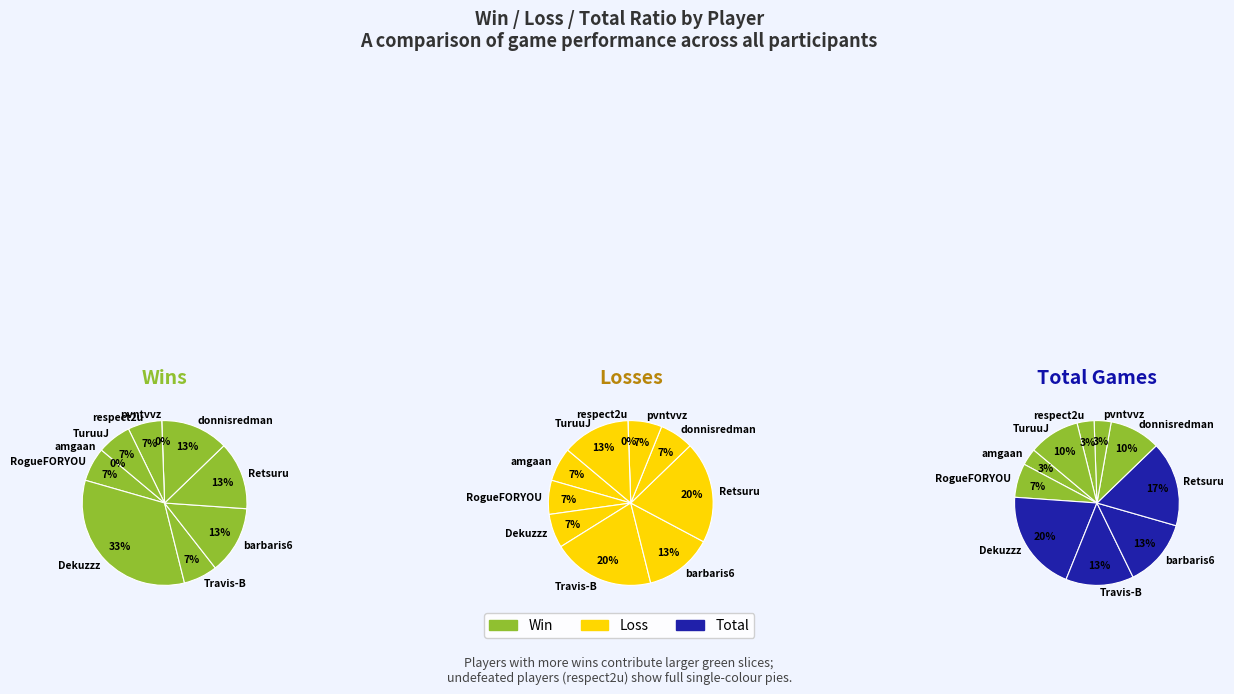

To the nearest percent, what portion does barbaris6 represent?

13%